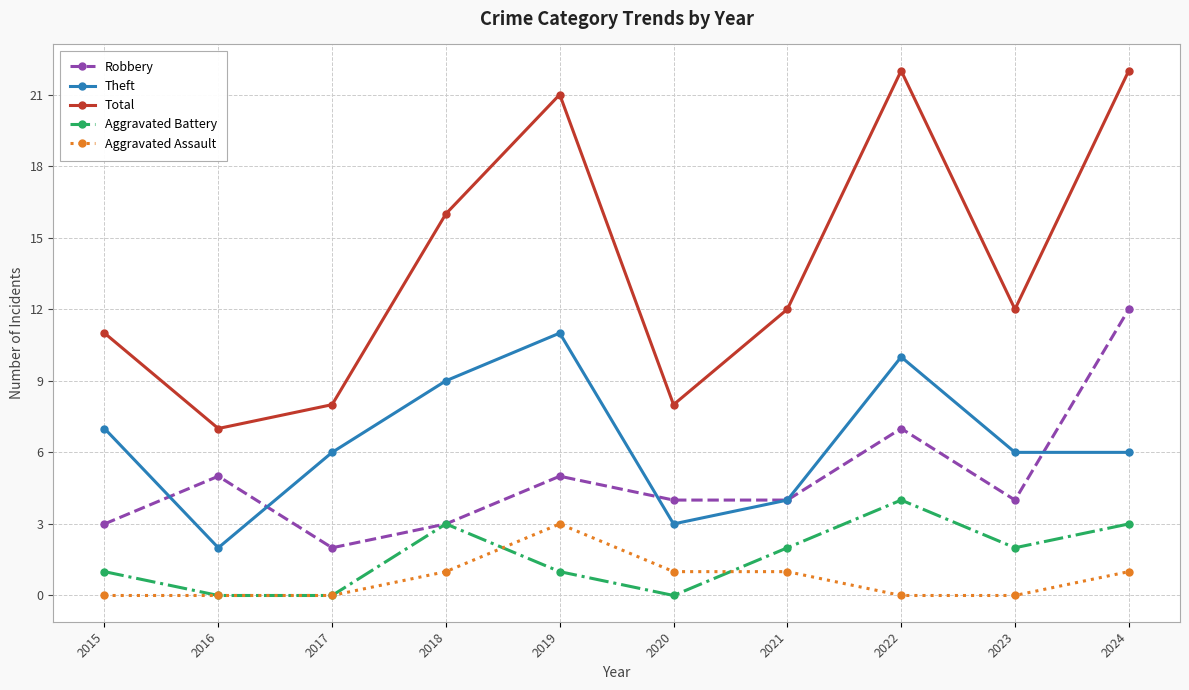

How many interior local peaks does the Robbery series have?

3